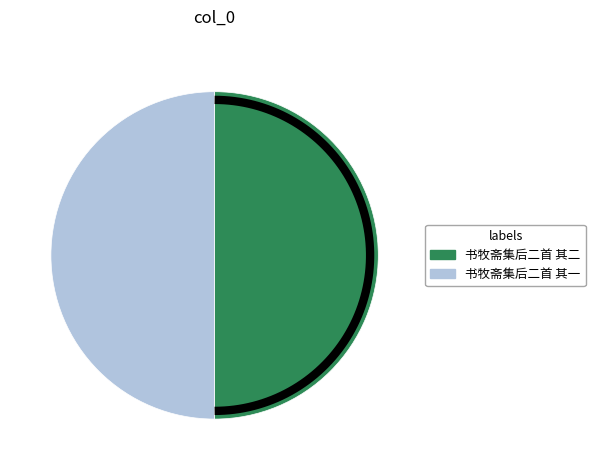

Approximately how many times larger is the value at 书牧斋集后二首 其二 compared to 书牧斋集后二首 其一?

1.0